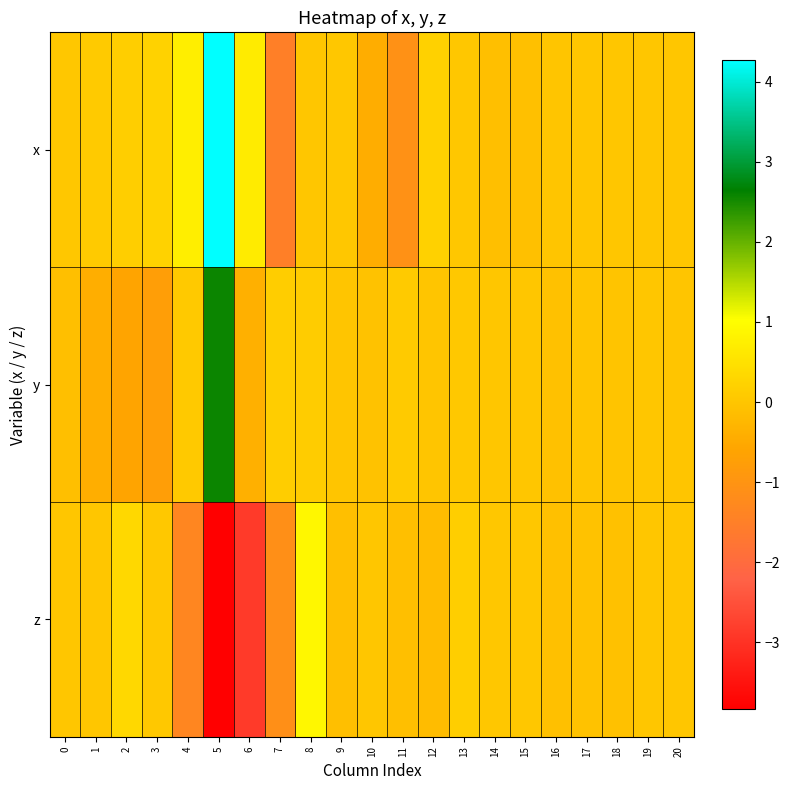

Which series has the largest range (max minus min)?

x